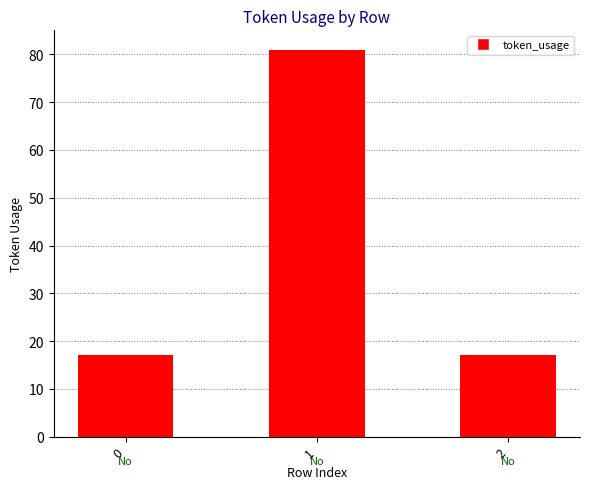

Between 2 and 1, which is larger?

1